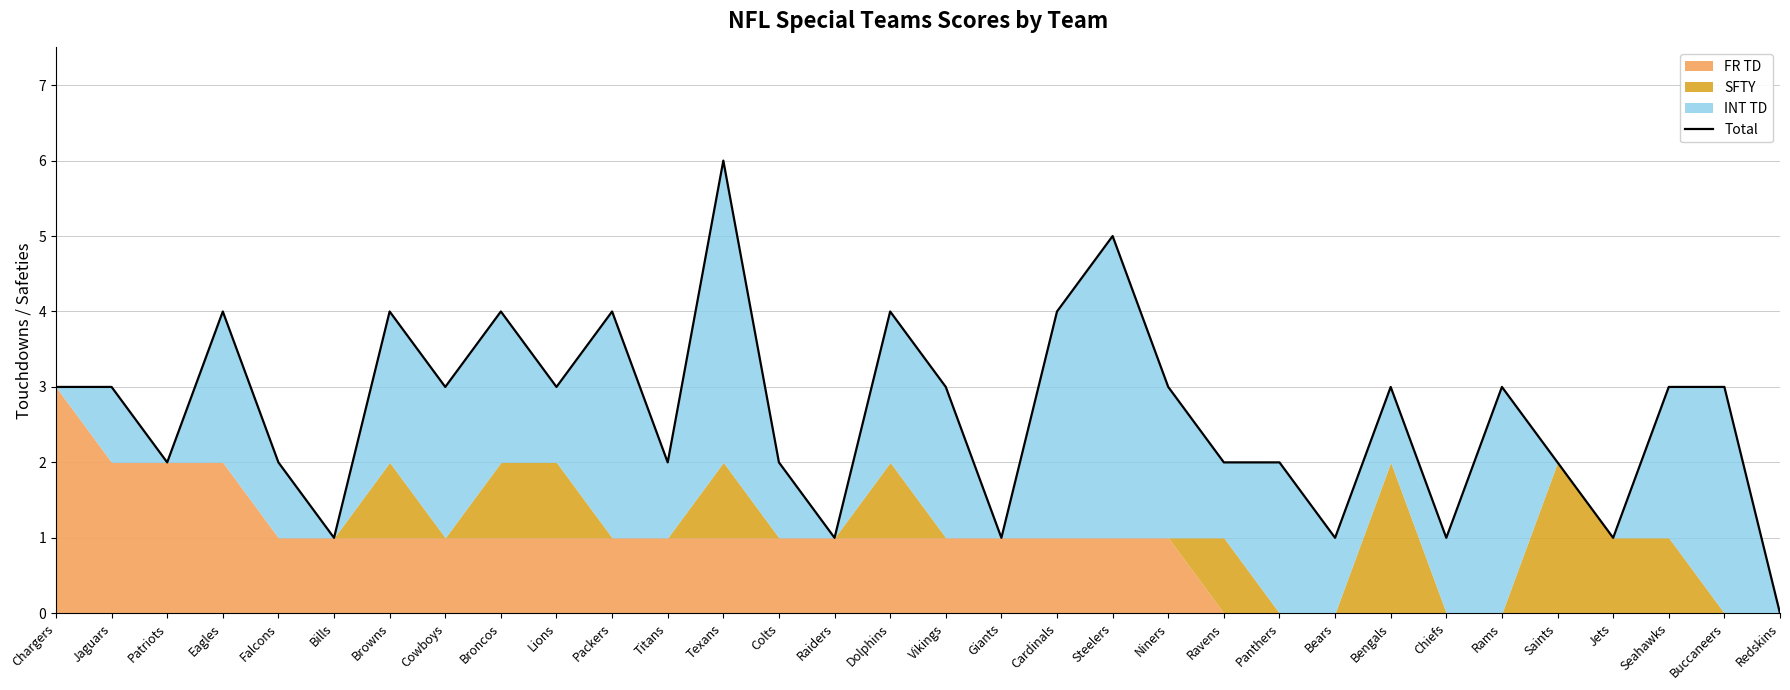

Reading right to left, extract all data points from this chart.

0	3	3	1	2	3	1	3	1	2	2	3	5	4	1	3	4	1	2	6	2	4	3	4	3	4	1	2	4	2	3	3